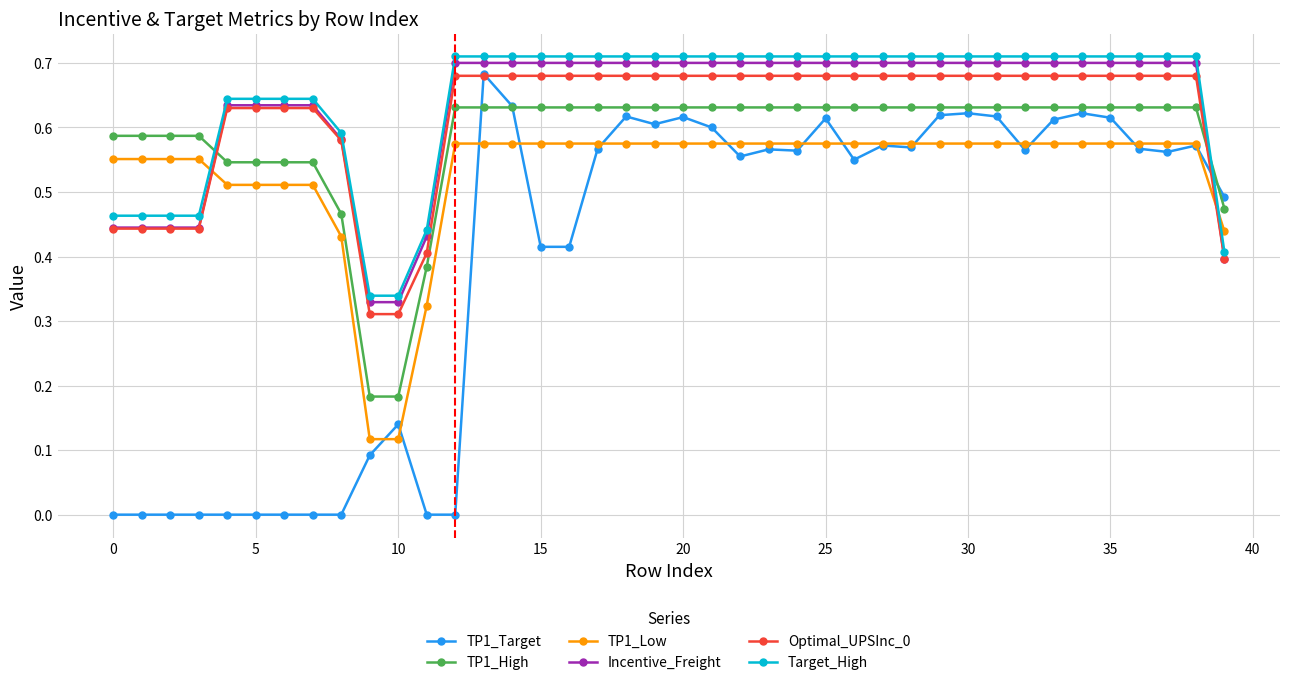

Which series has the widest spread of values?

TP1_Target